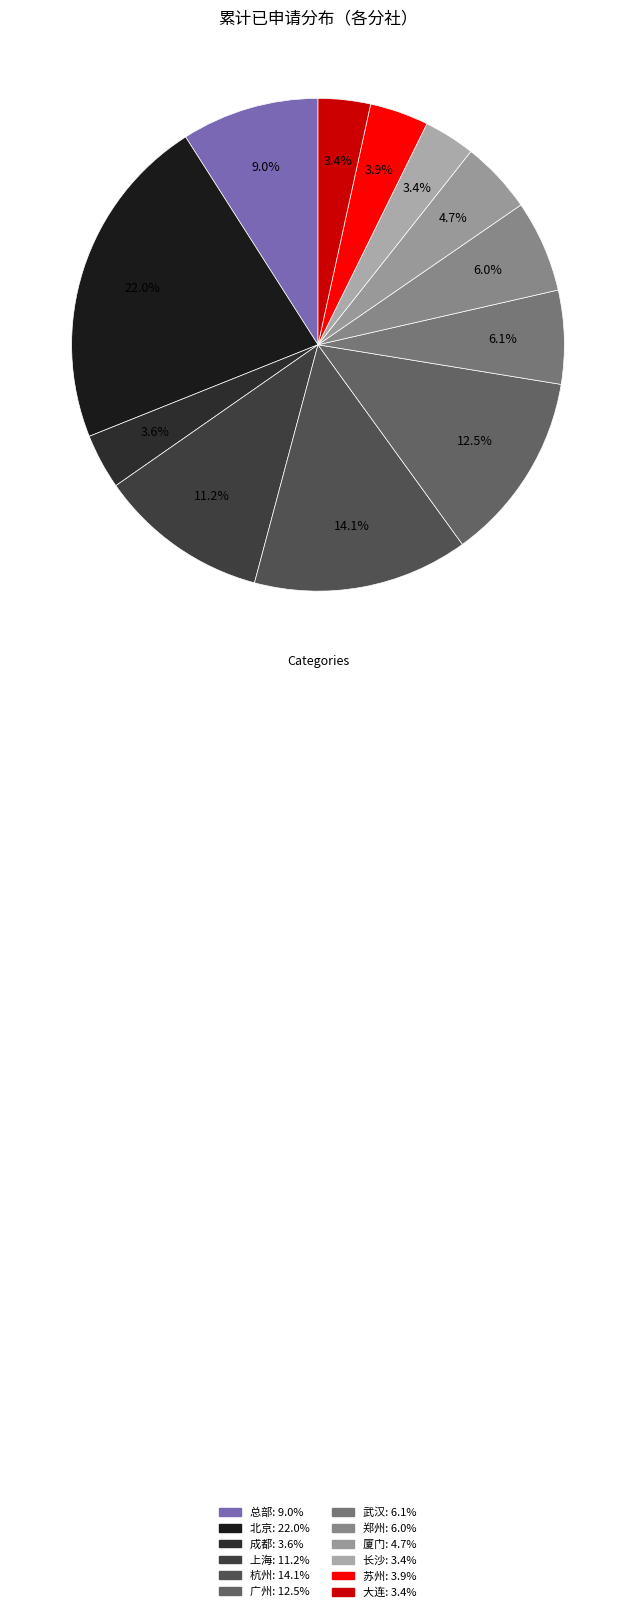

Count the number of slices in the pie.

12